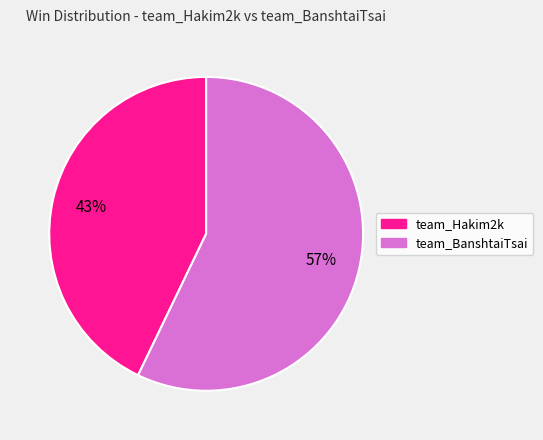

What is the largest slice in the pie chart?

team_BanshtaiTsai